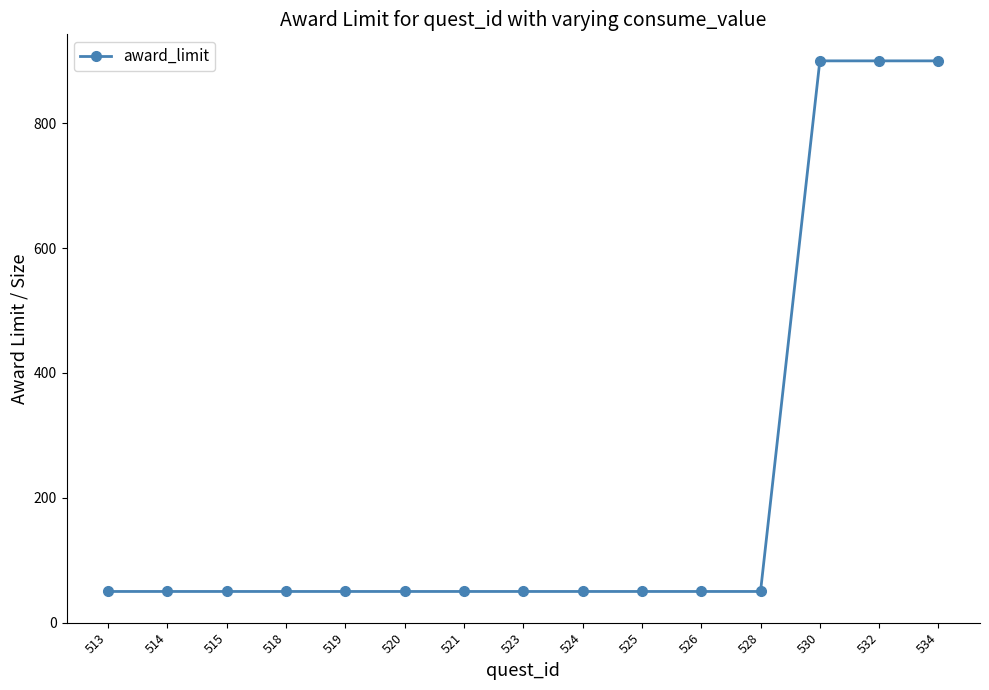

Is it true that the value at 530 is 1559?

False